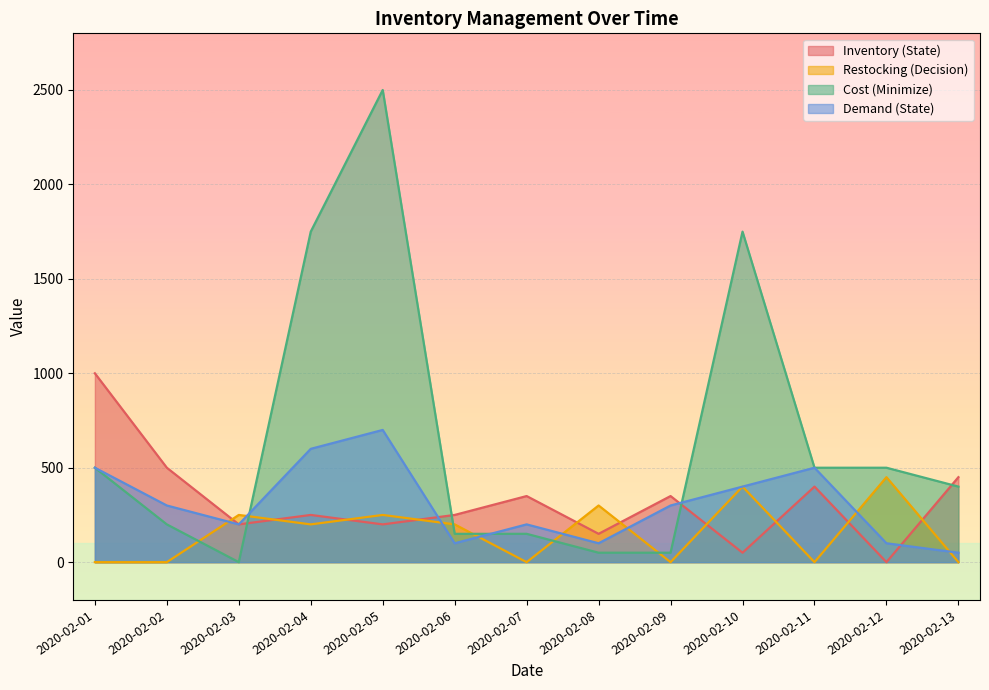

What is the value of the Cost (Minimize) point at the 7th from the left?

150